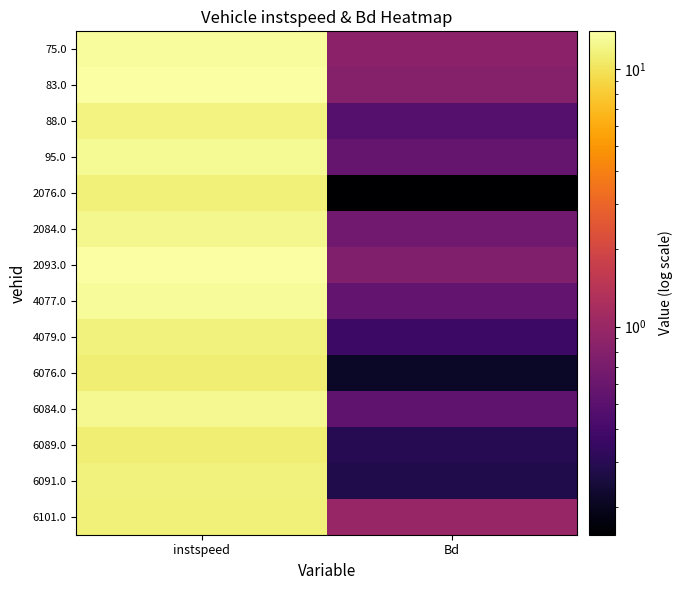

At which category does the chart reach its peak across all series?

instspeed